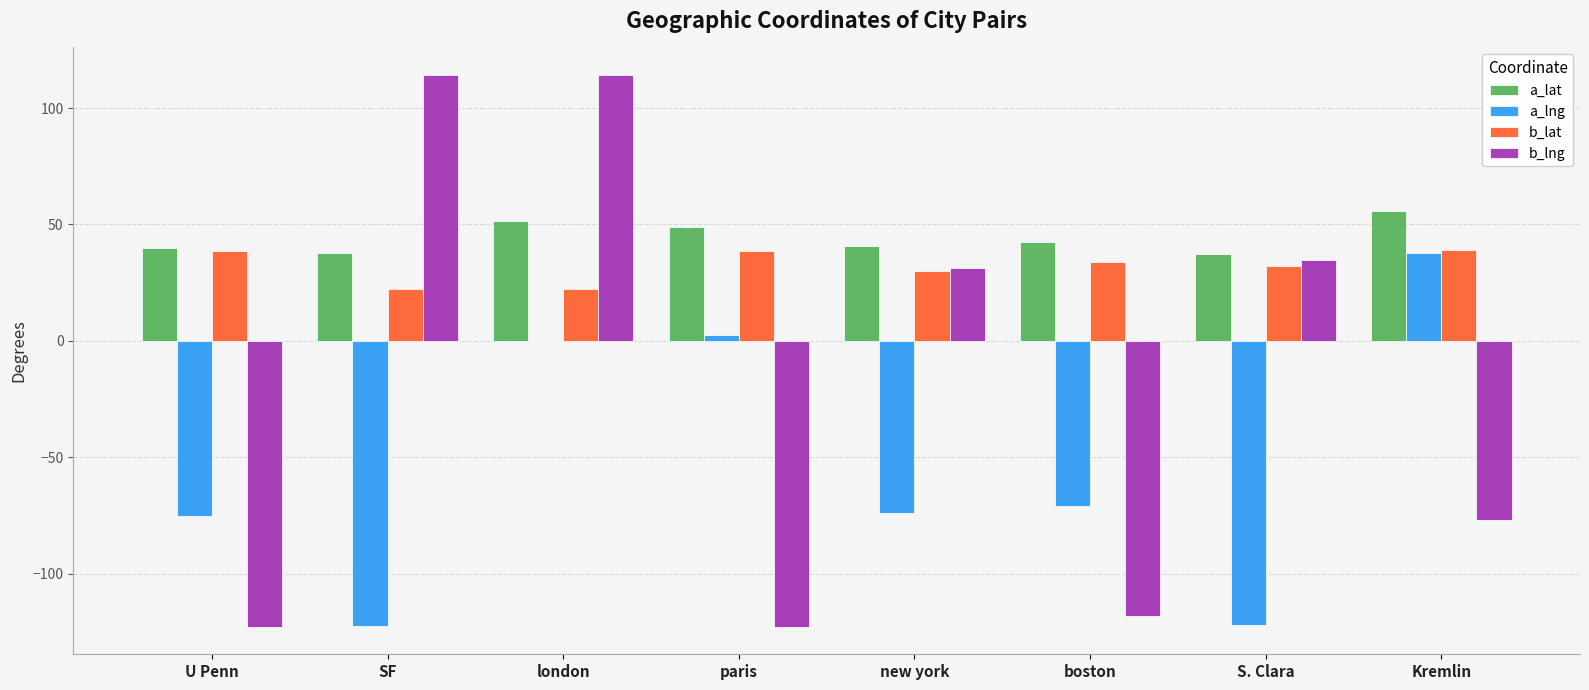

What is the maximum value shown in the chart?

114.2